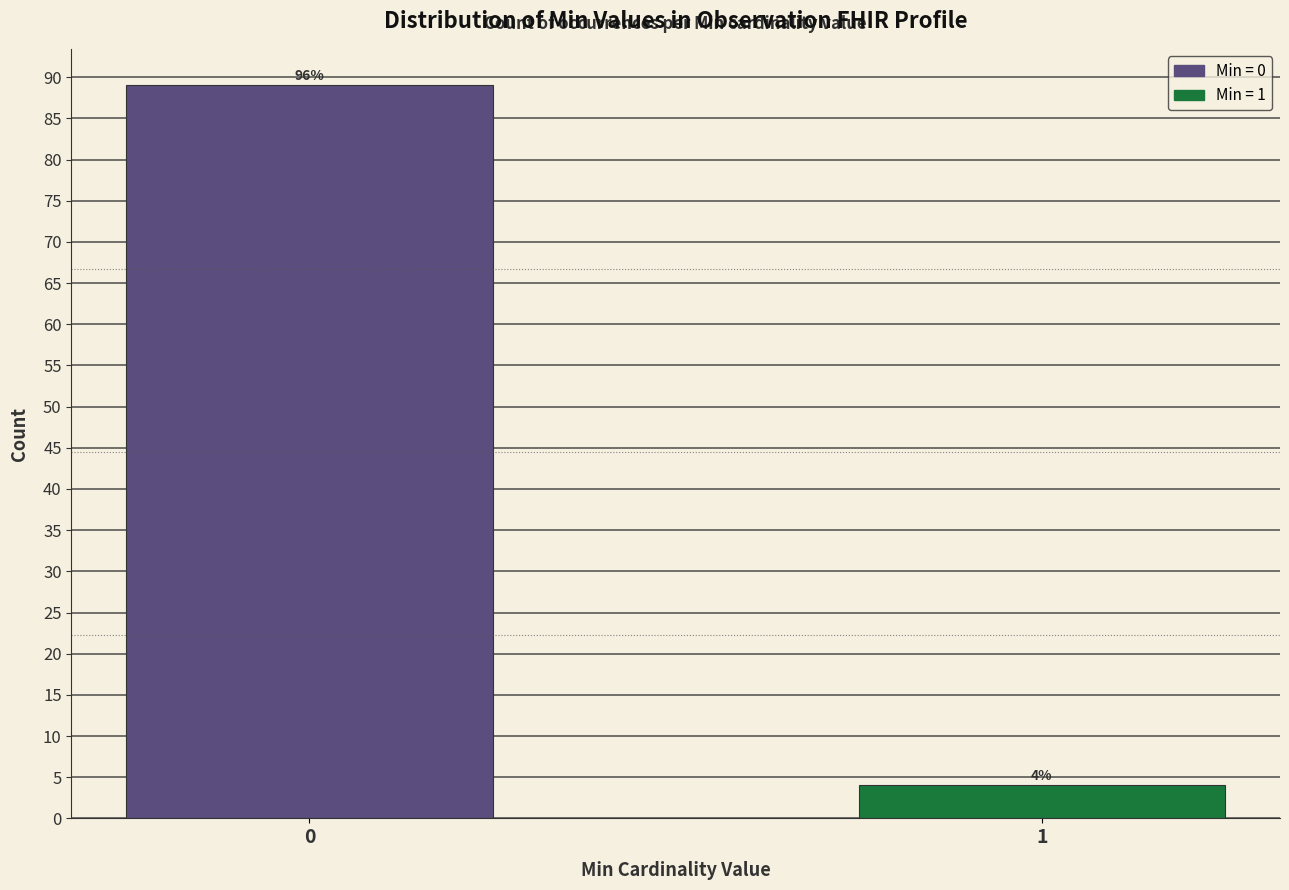

Reading left to right, extract all data points from this chart.

89	4